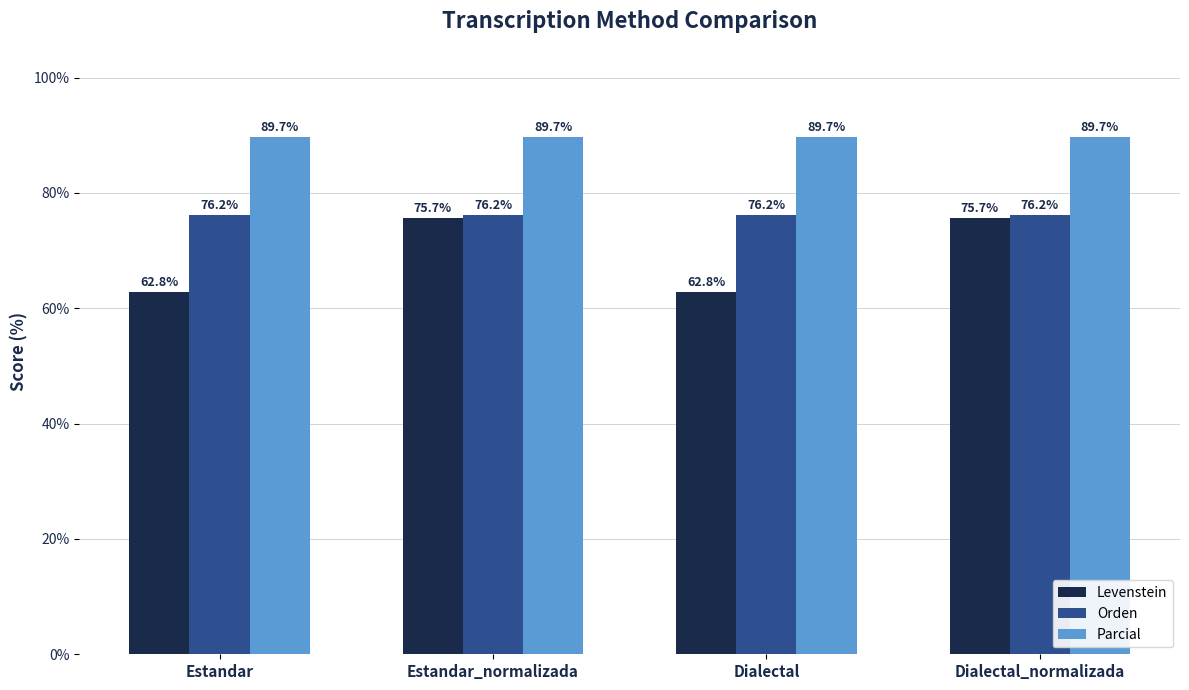

What is the maximum value for Parcial?

89.7